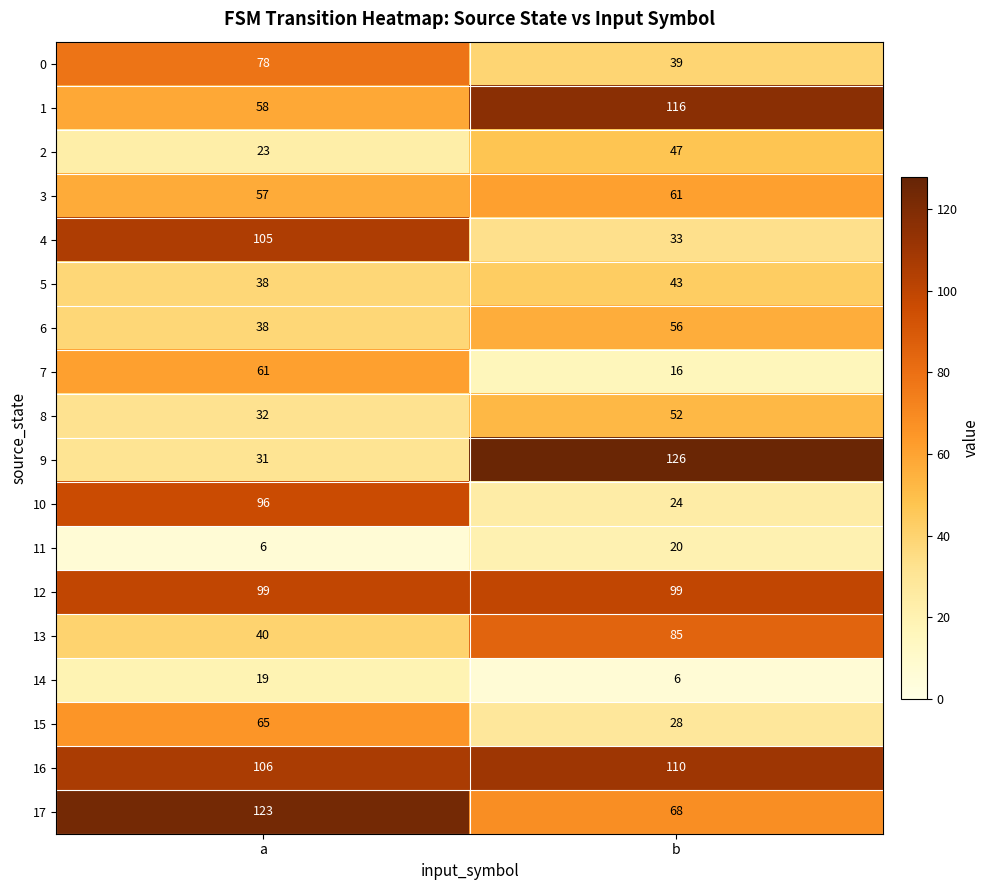

At b, list the series in order from smallest to largest.

14, 7, 11, 10, 15, 4, 0, 5, 2, 8, 6, 3, 17, 13, 12, 16, 1, 9